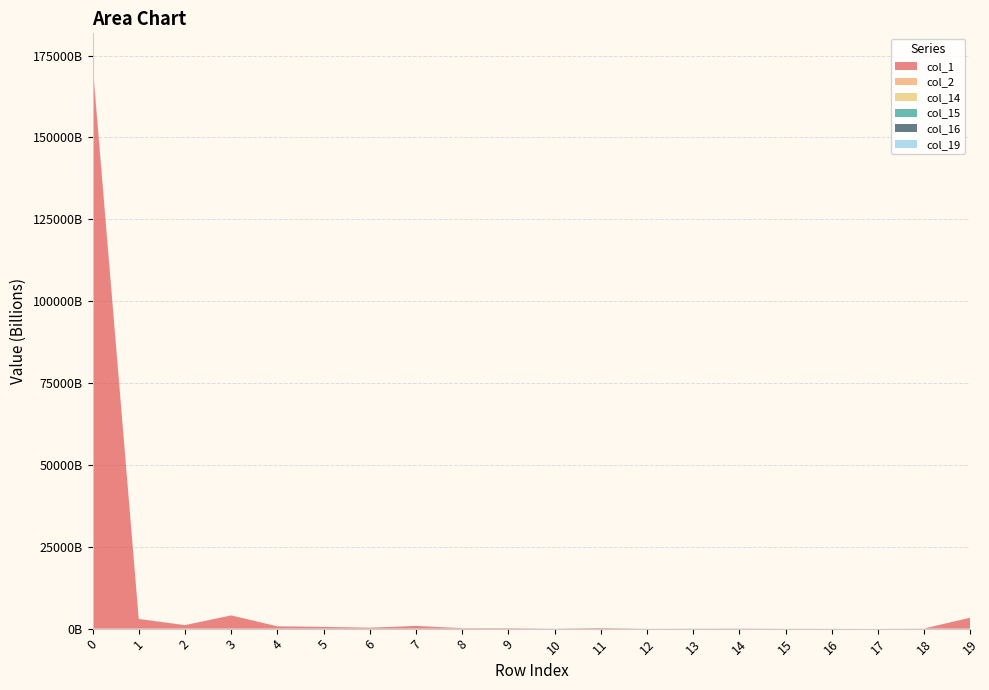

Reading left to right, transcribe all the data shown in this chart.

col_1: 0=172297490993260	1=2928057779610	2=1057785176246	3=4031148586999	4=701817688895	5=540701896964	6=277896915101	7=825974979094	8=143754221407	9=158742109940	10=31972648933	11=202561704323	12=17186273108	13=48741789428	14=73085471683	15=21943485403	16=9127457443	17=2288138939	18=52256928528	19=3349229620280
col_2: 0=176073171051	1=46913443690	2=15667569317	3=536817887	4=501581790	5=26581583	6=5368249273	7=880371789	8=246606790	9=0	10=16553858	11=368086523	12=0	13=501554630	14=0	15=26547220	16=0	17=0	18=121556480	19=1029674379
col_14: 0=211875702748	1=1696308124	2=1039191939	3=1067690556	4=940428553	5=238640228	6=384761146	7=1312609310	8=1200473593	9=63492847	10=622986623	11=135792977	12=0	13=0	14=111492133	15=0	16=0	17=21991320	18=0	19=144004060
col_15: 0=263138412732	1=5082596384	2=5139132237	3=1231986795	4=1614453792	5=2037625903	6=576683937	7=1639096776	8=628535381	9=215997819	10=211990576	11=0	12=111000686	13=724480949	14=0	15=0	16=0	17=0	18=0	19=2594401767
col_16: 0=35814290488	1=1702776687	2=47703960	3=113075943	4=0	5=0	6=0	7=0	8=9406950	9=0	10=28046737	11=0	12=0	13=0	14=0	15=0	16=0	17=0	18=0	19=253966420
col_19: 0=168369786025	1=45206981589	2=23742611489	3=7772379962	4=4222659662	5=290000	6=0	7=0	8=0	9=0	10=0	11=0	12=0	13=0	14=0	15=0	16=0	17=0	18=0	19=40963594229